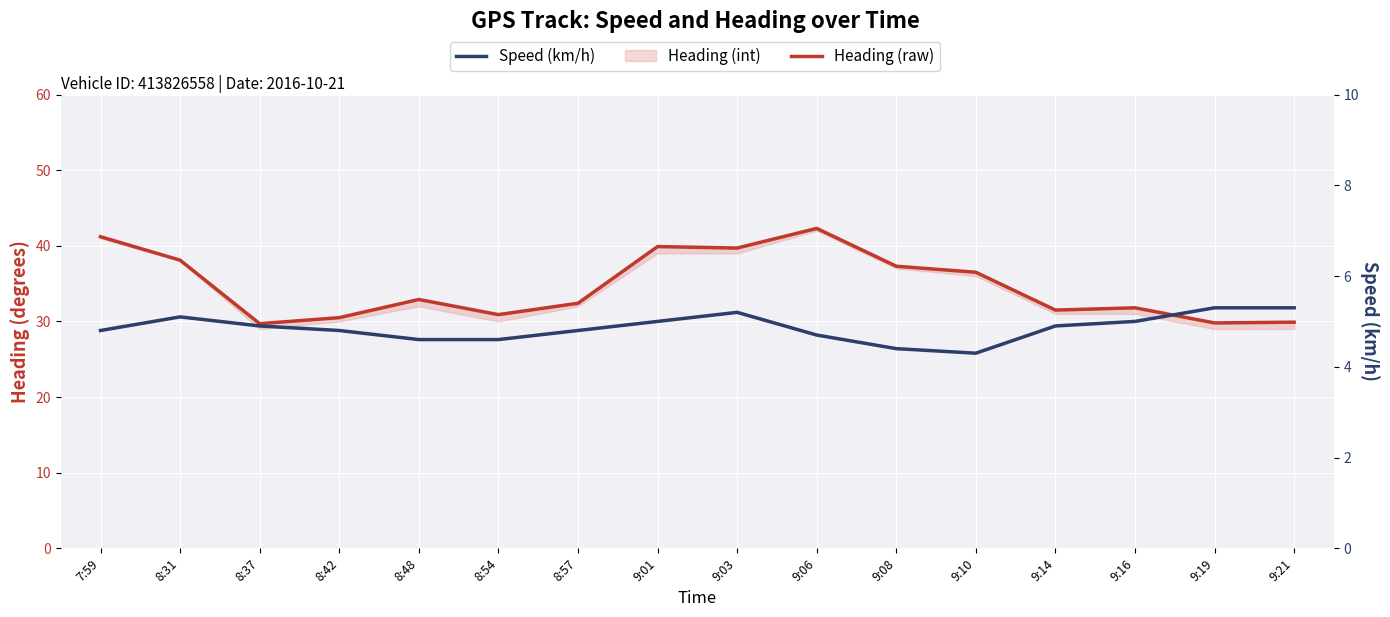

Which series has the widest spread of values?

Heading (raw)